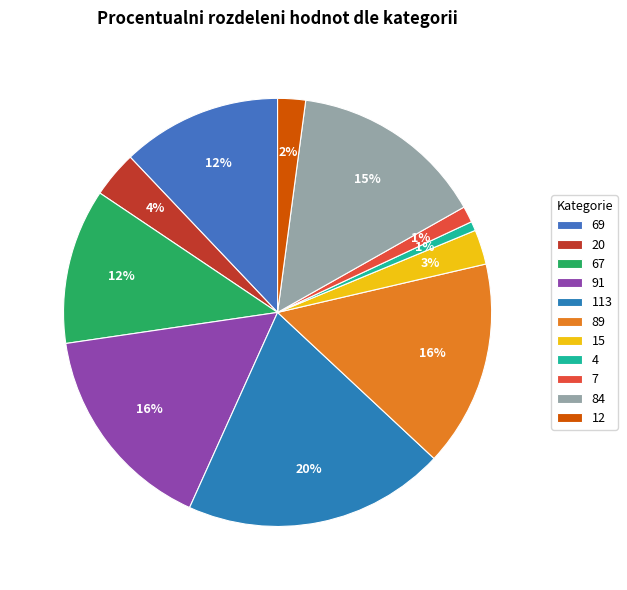

What portion of the pie excludes 89?

84.4%